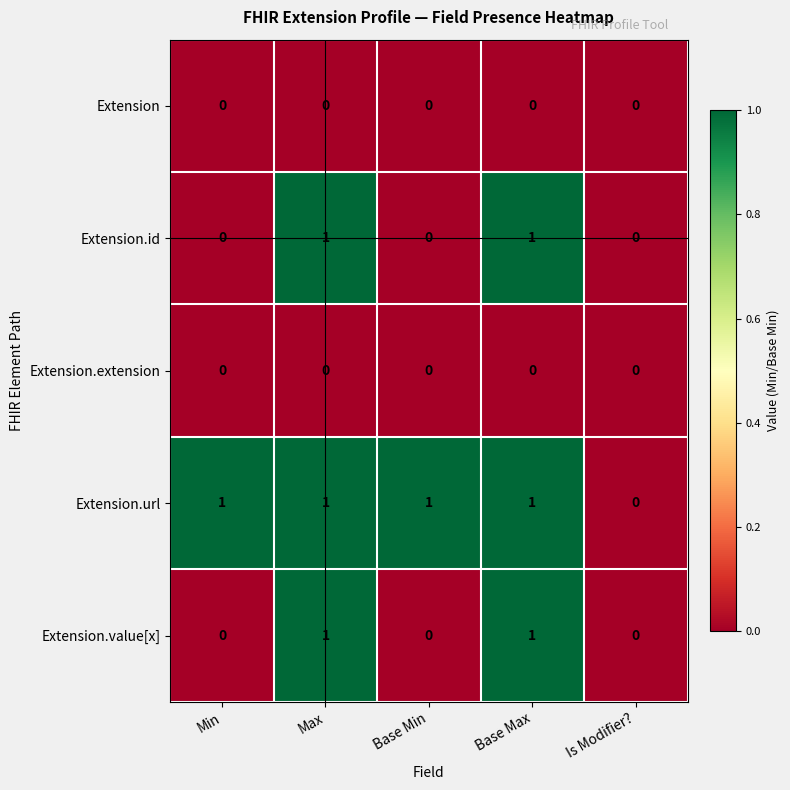

Which series has the largest total across all categories?

Extension.url